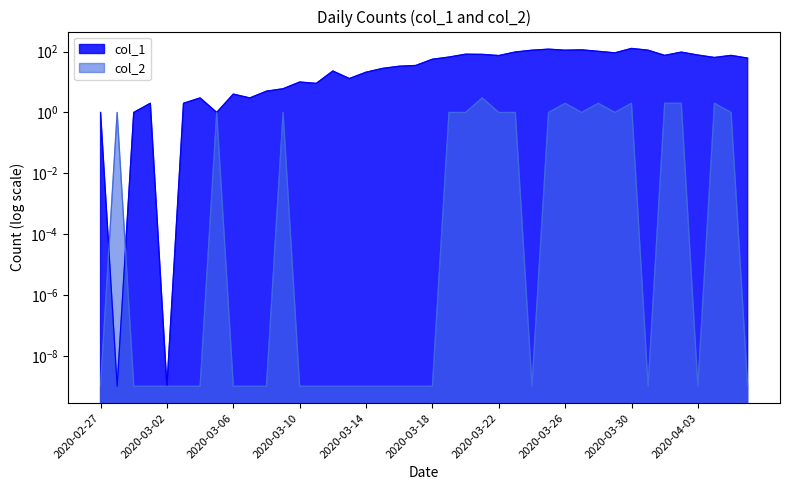

The value of col_1 at 19 is 14.4. True or false?

False